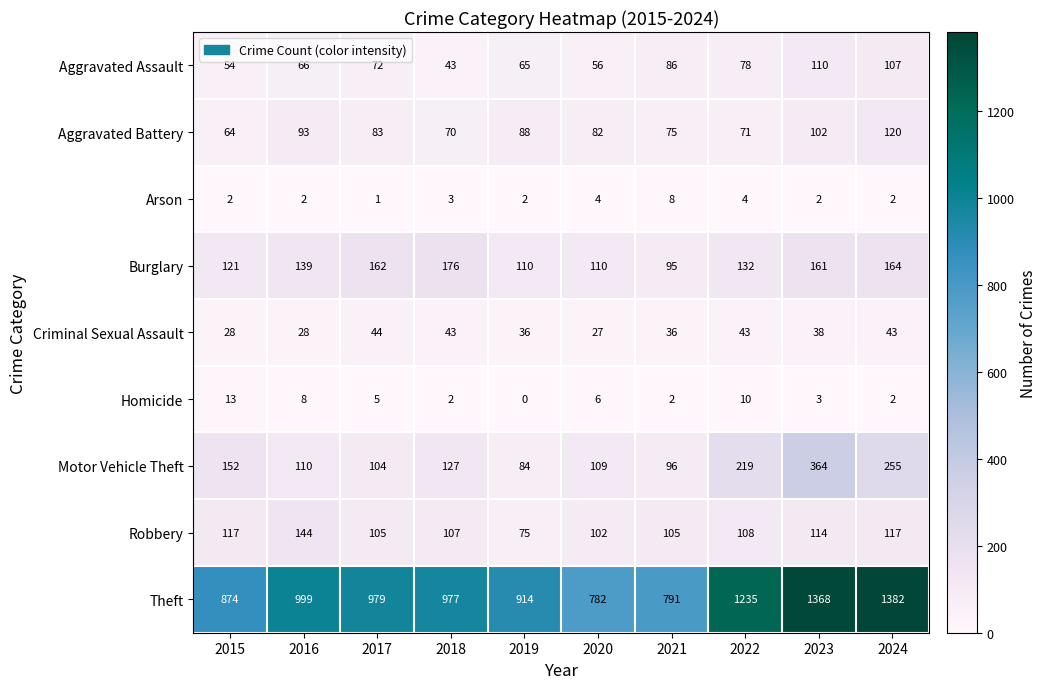

What is the average value of the Aggravated Battery series?

85